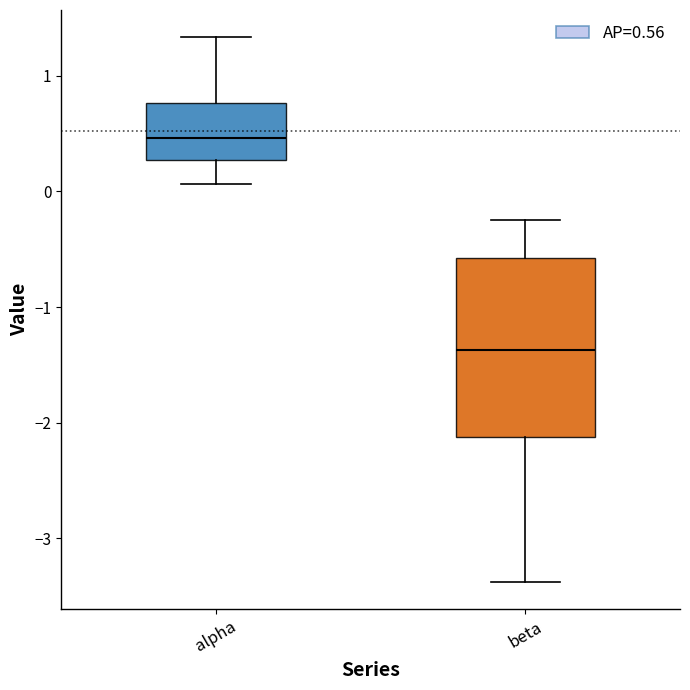

Which box has the highest median line?

alpha